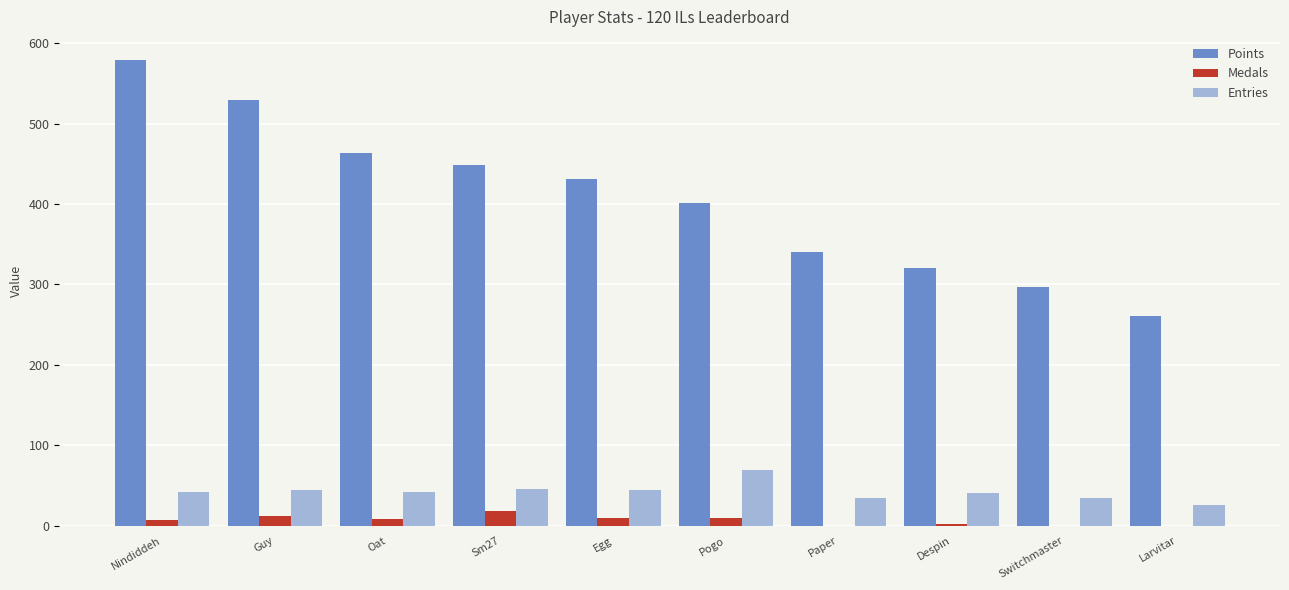

How many groups of bars are there?

10